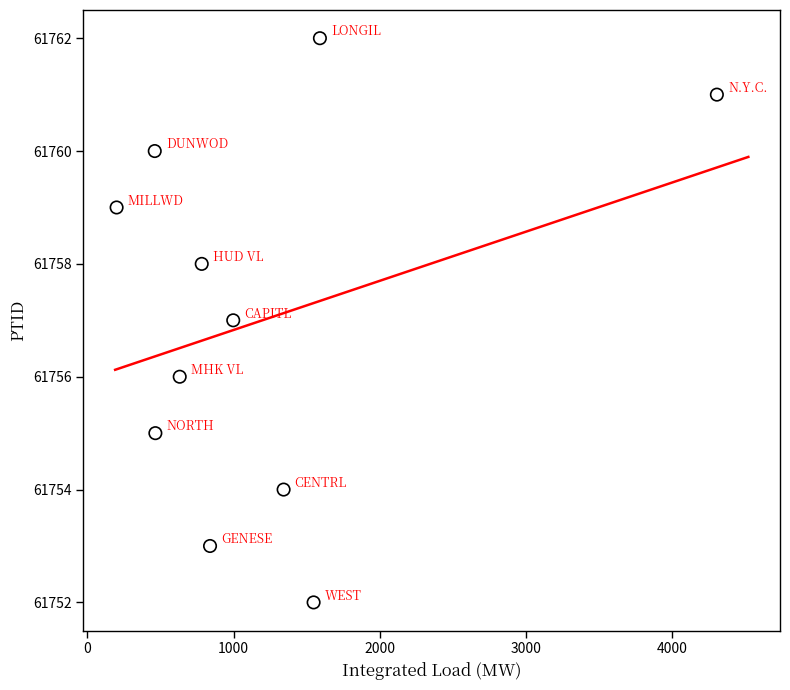

What is the average Y value?

61757